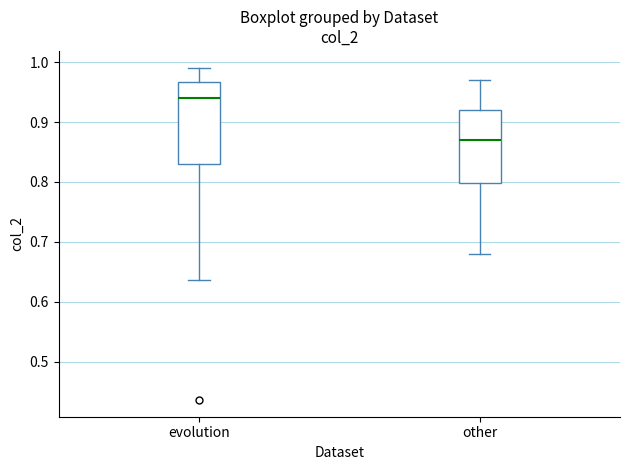

Where is the lower edge of the box for evolution on the y-axis? The values are not printed on the chart, so give them approximately, as read against the axis.

0.83